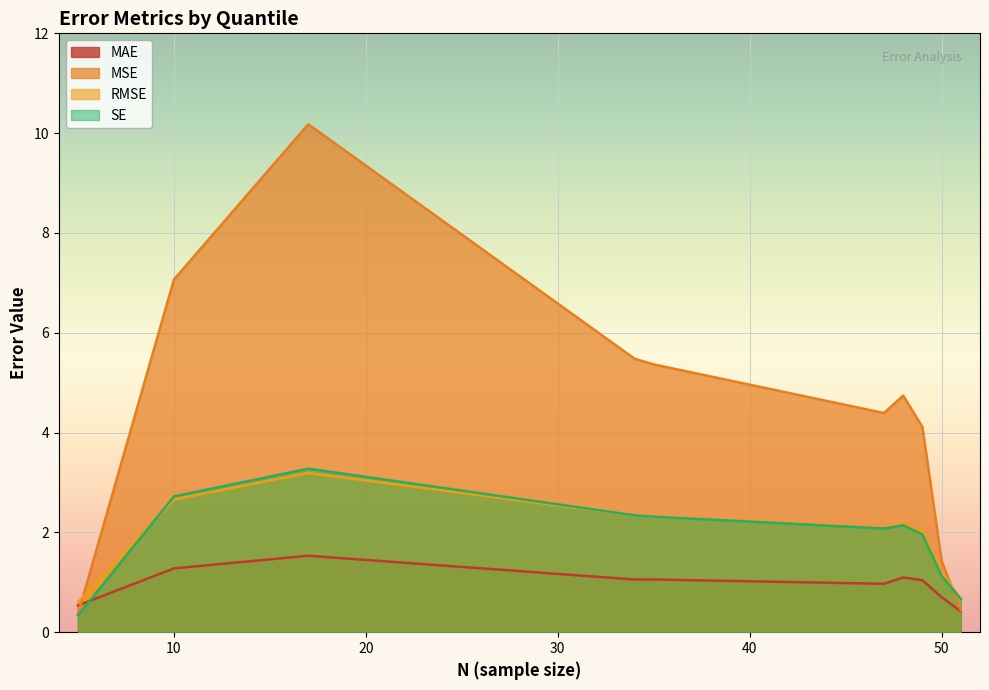

Is the value of MSE at Q5 greater than the value of RMSE at Q7?

Yes